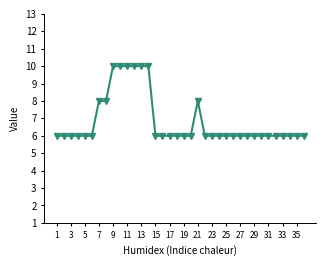

What is the minimum value shown in the chart?

6